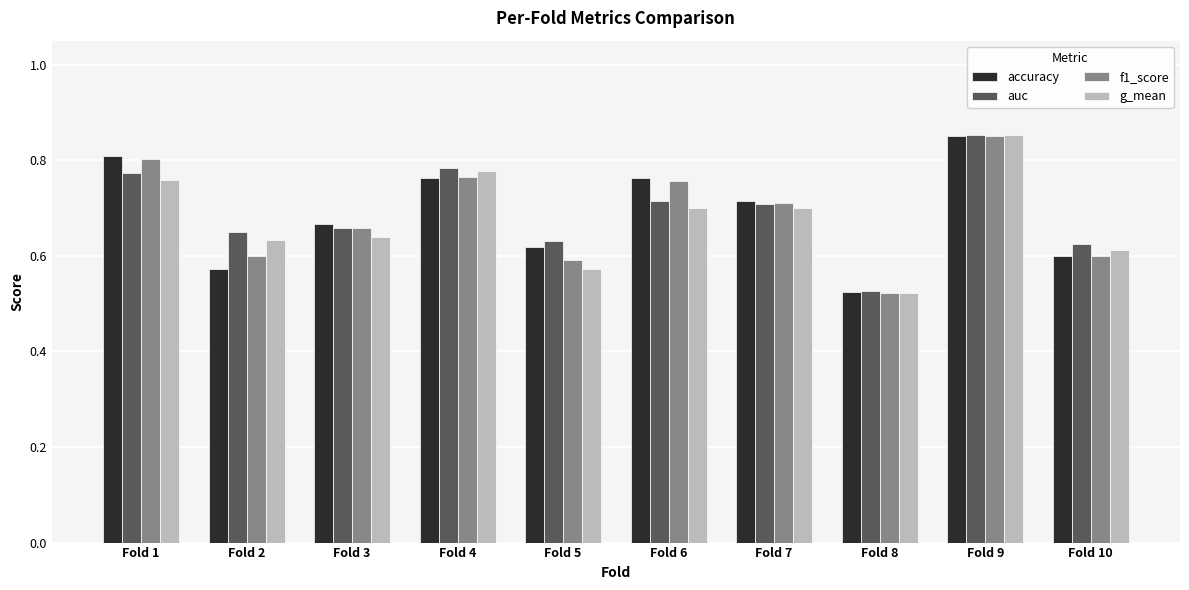

How many groups of bars are there?

10